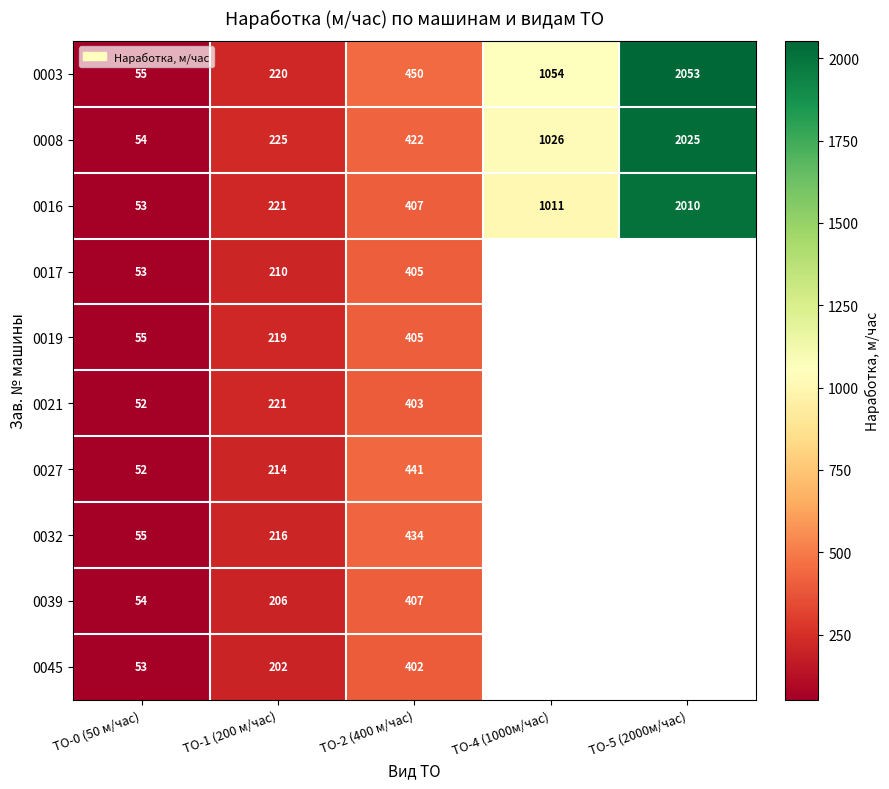

Which has a higher value, ТО-0 (50 м/час) or ТО-2 (400 м/час)?

ТО-2 (400 м/час)